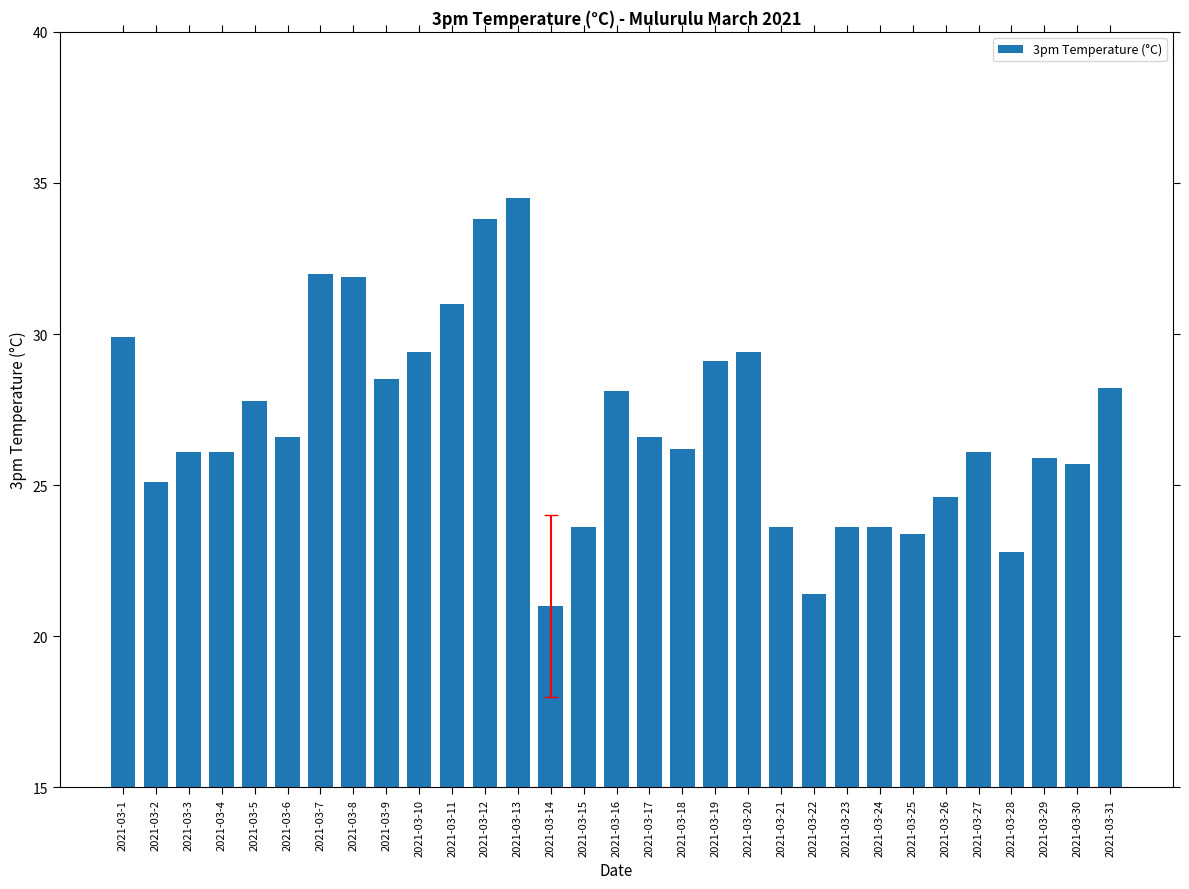

Which label corresponds to the largest value in the chart?

2021-03-13